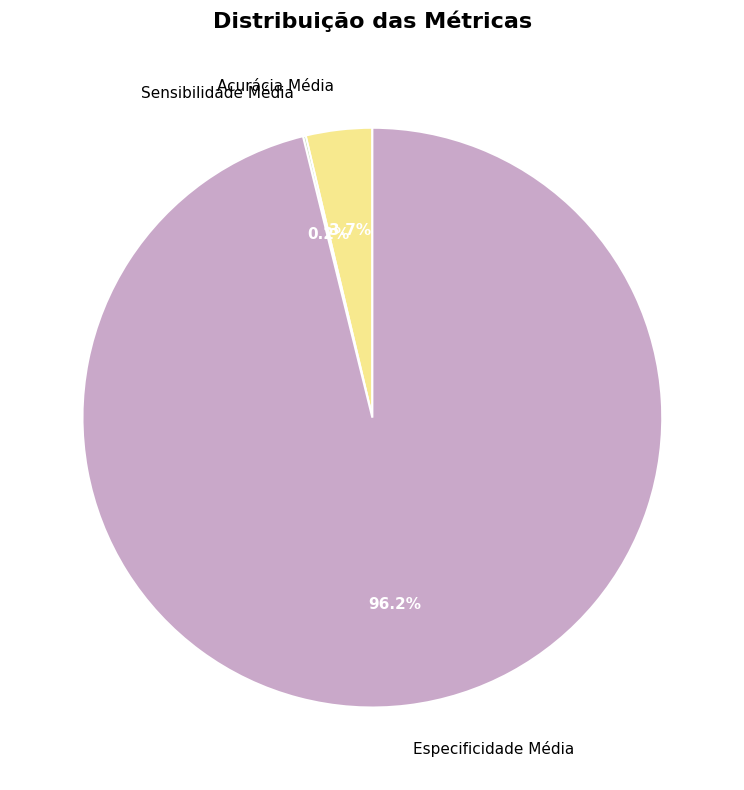

To the nearest percent, what is the average slice percentage?

33%